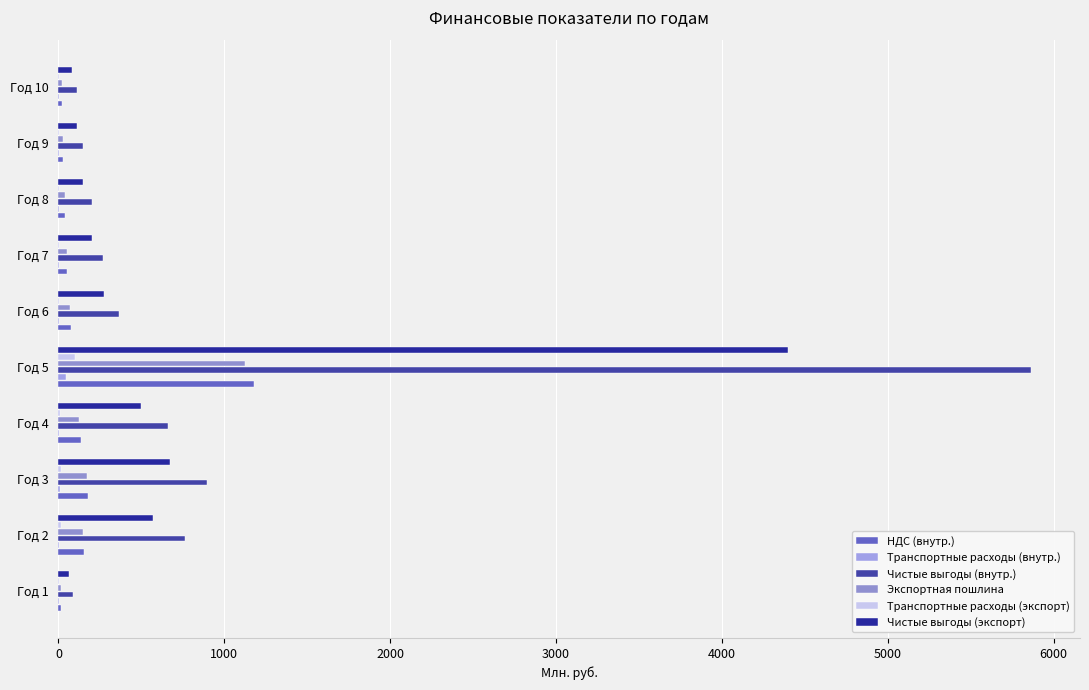

How many categories are shown in the chart?

10